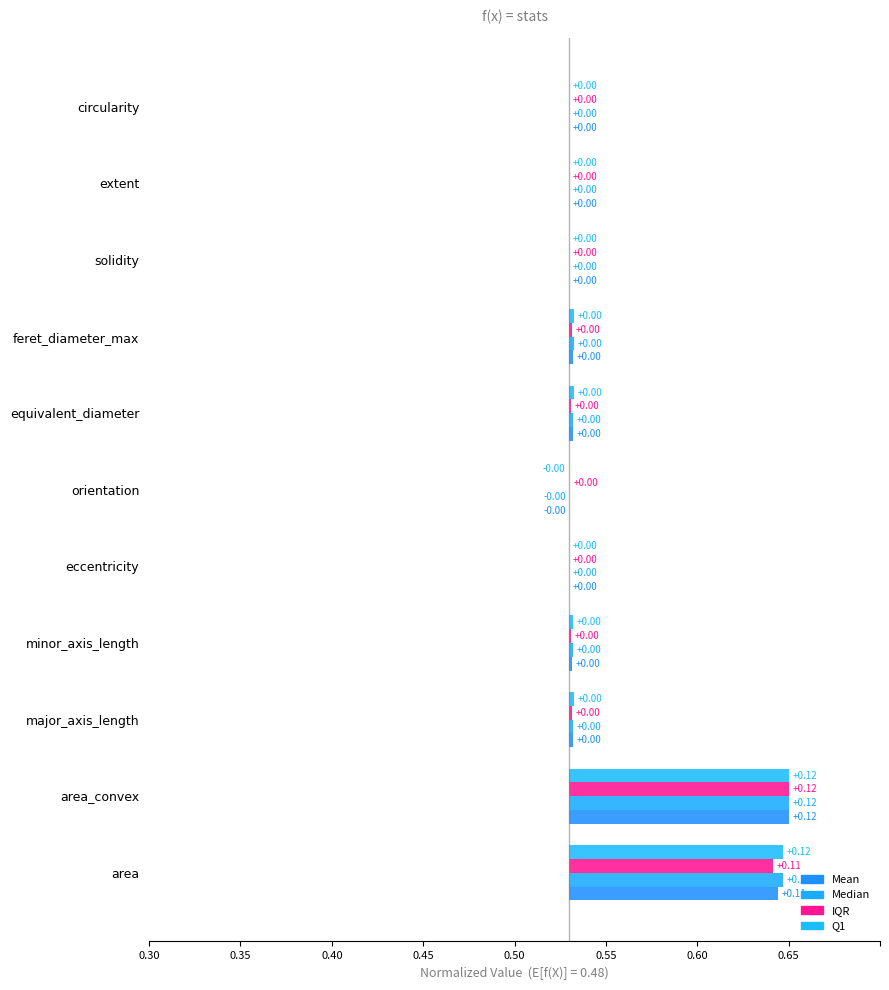

Are the bars horizontal?

Yes